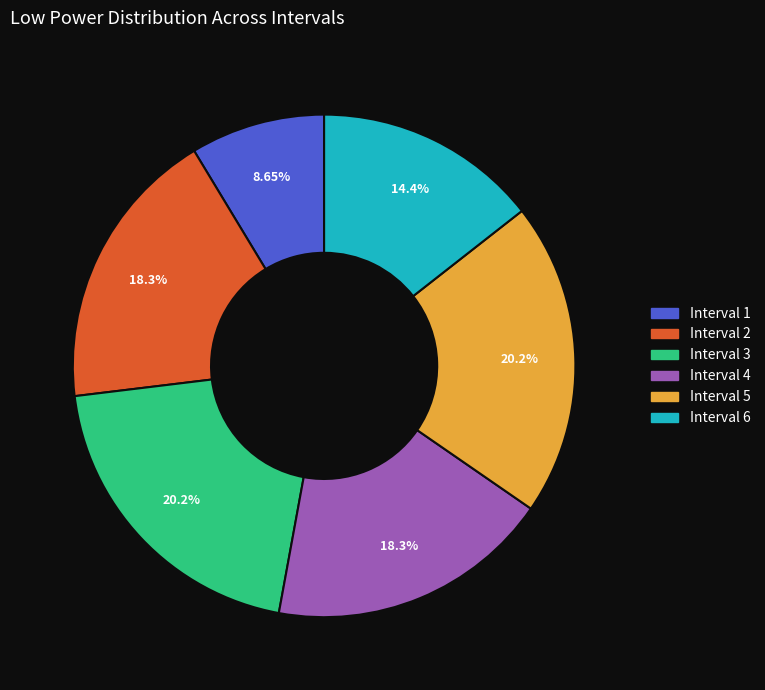

Is there a majority slice in this chart?

No